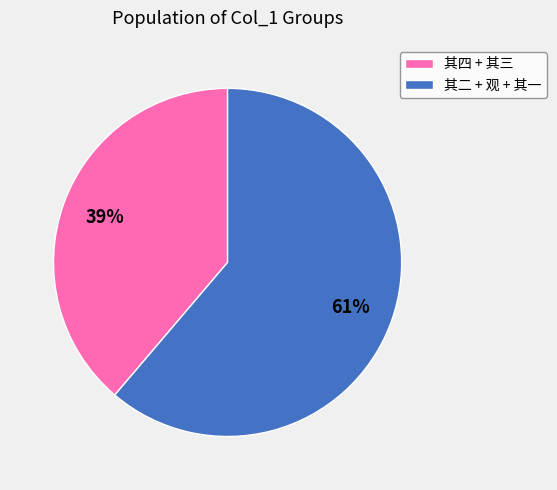

What is the ratio of the value at 其二 + 观 + 其一 to the value at 其四 + 其三?

1.6